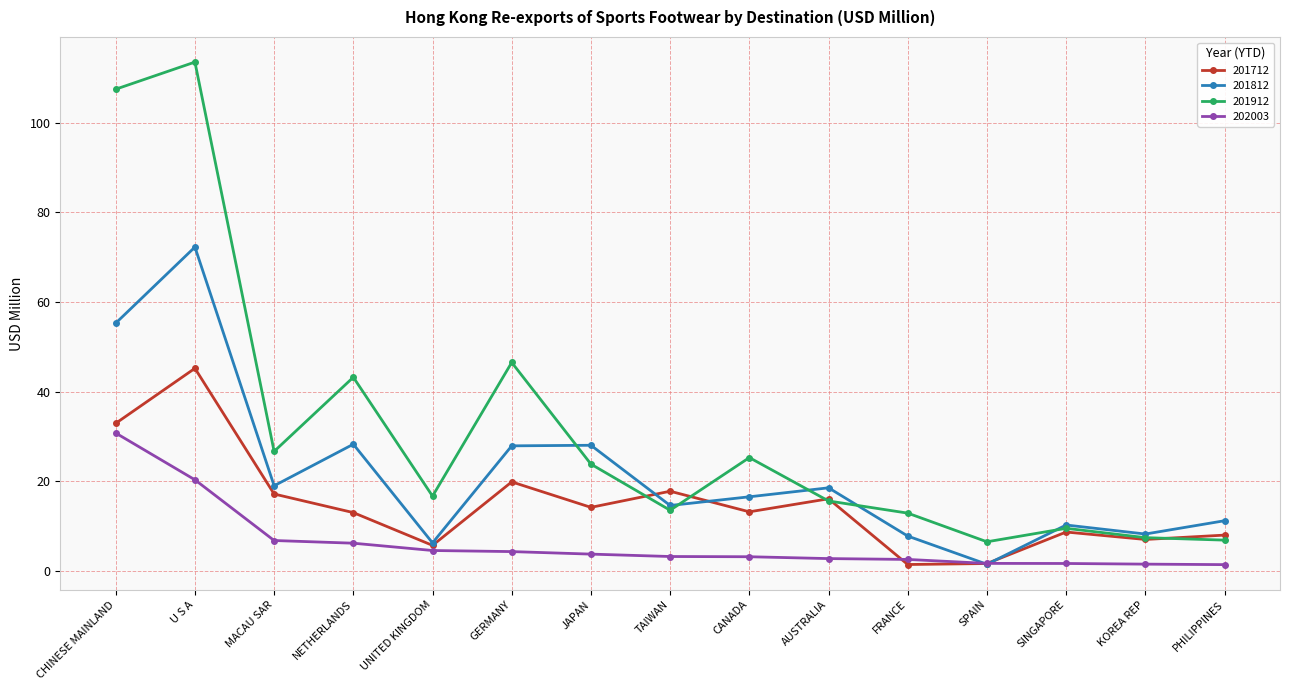

What is the minimum value shown in the chart?

1.4